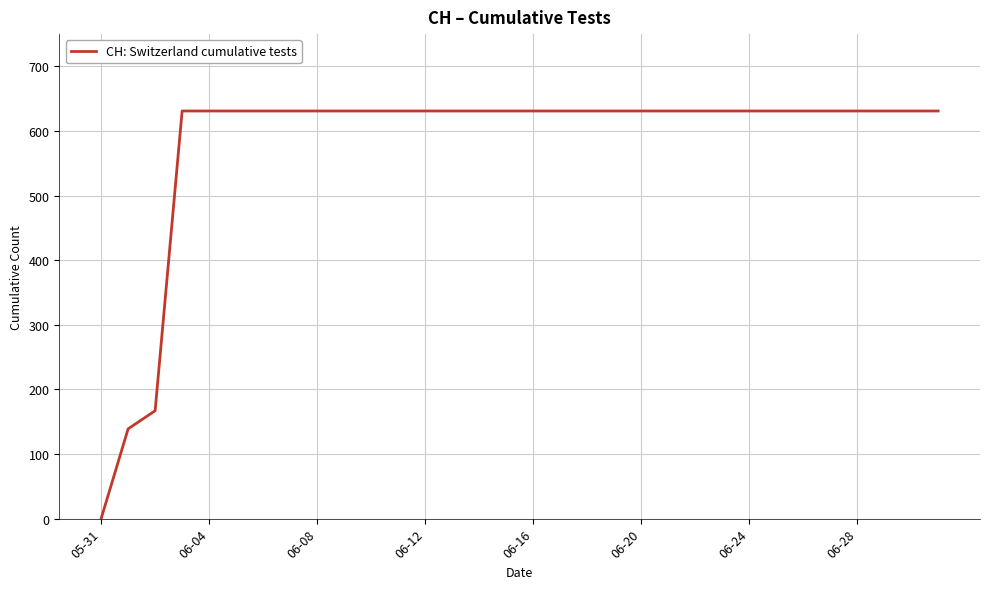

Reading left to right, transcribe all the data shown in this chart.

0	139	167	631	631	631	631	631	631	631	631	631	631	631	631	631	631	631	631	631	631	631	631	631	631	631	631	631	631	631	631	631